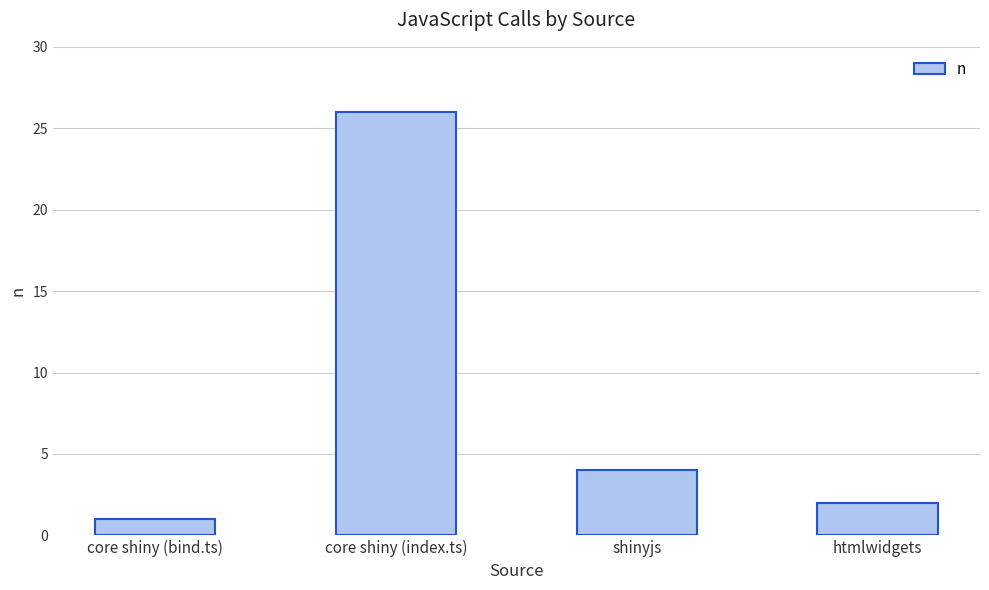

Reading left to right, extract all data points from this chart.

core shiny (bind.ts)=1	core shiny (index.ts)=26	shinyjs=4	htmlwidgets=2